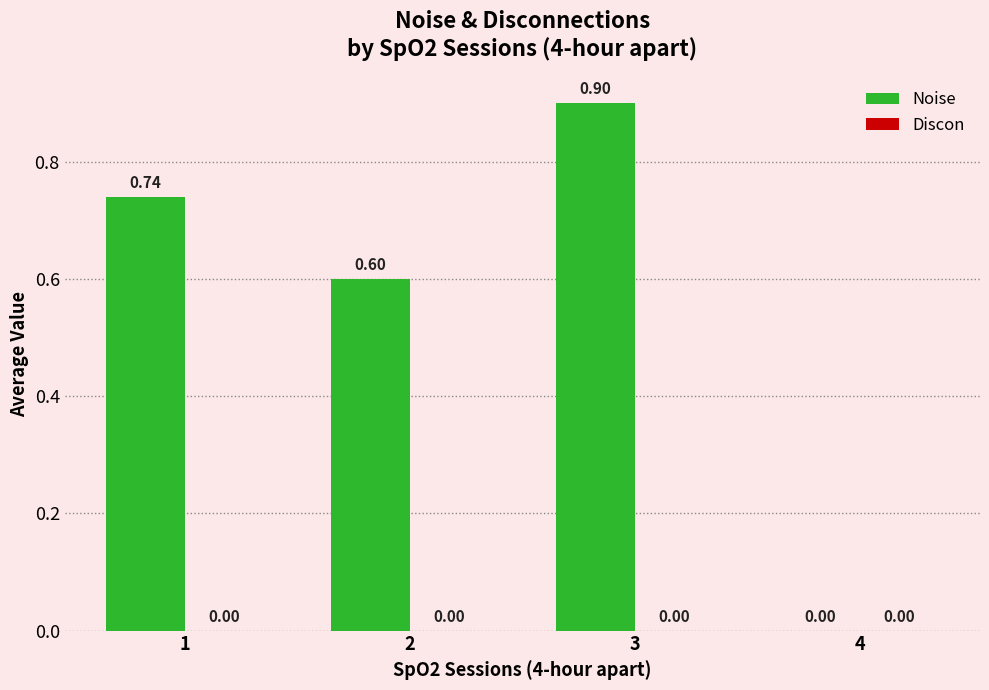

What is the sum of all values?

2.2